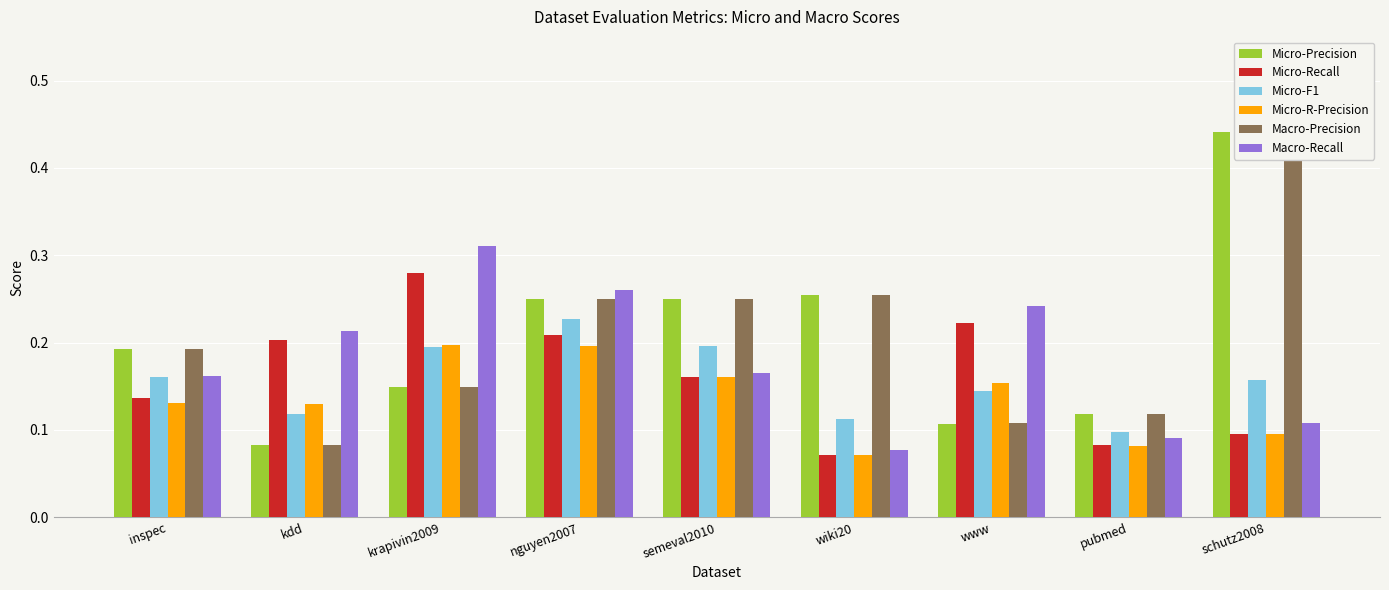

Between inspec and nguyen2007, which series saw the biggest shift?

Macro-Recall